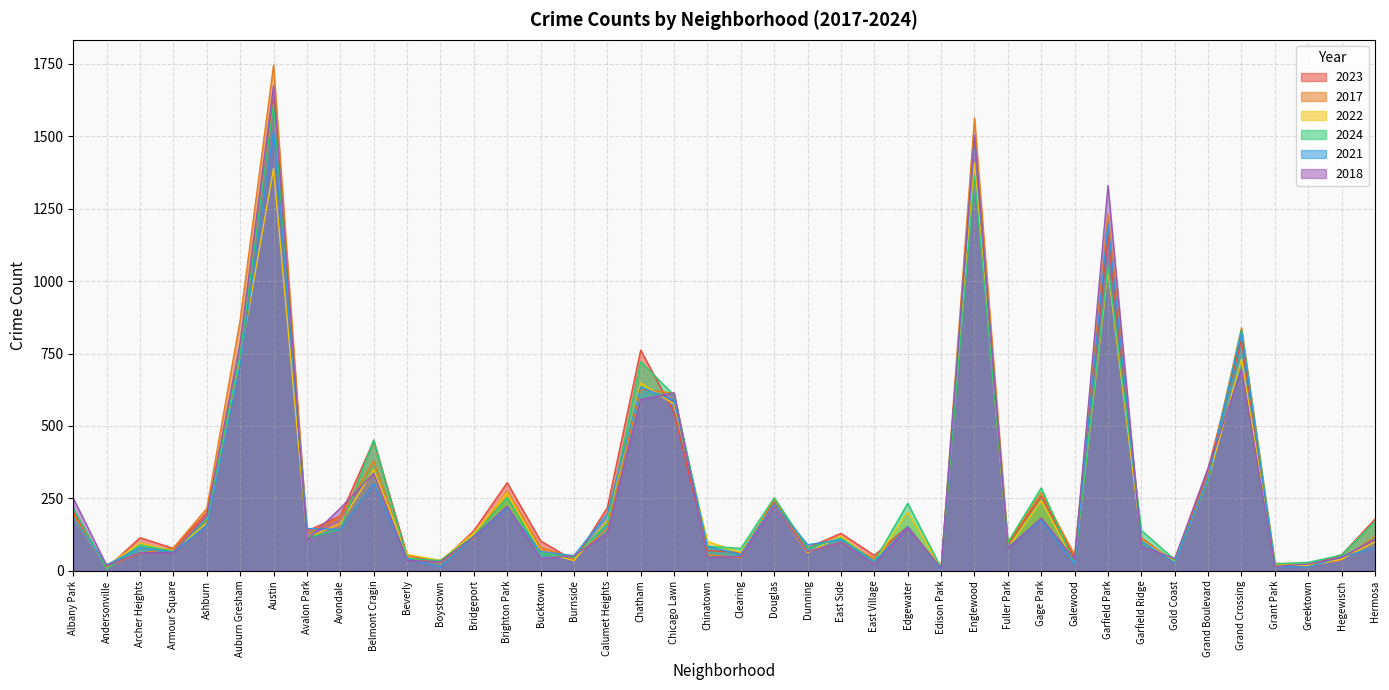

What is the greatest value displayed?

1746